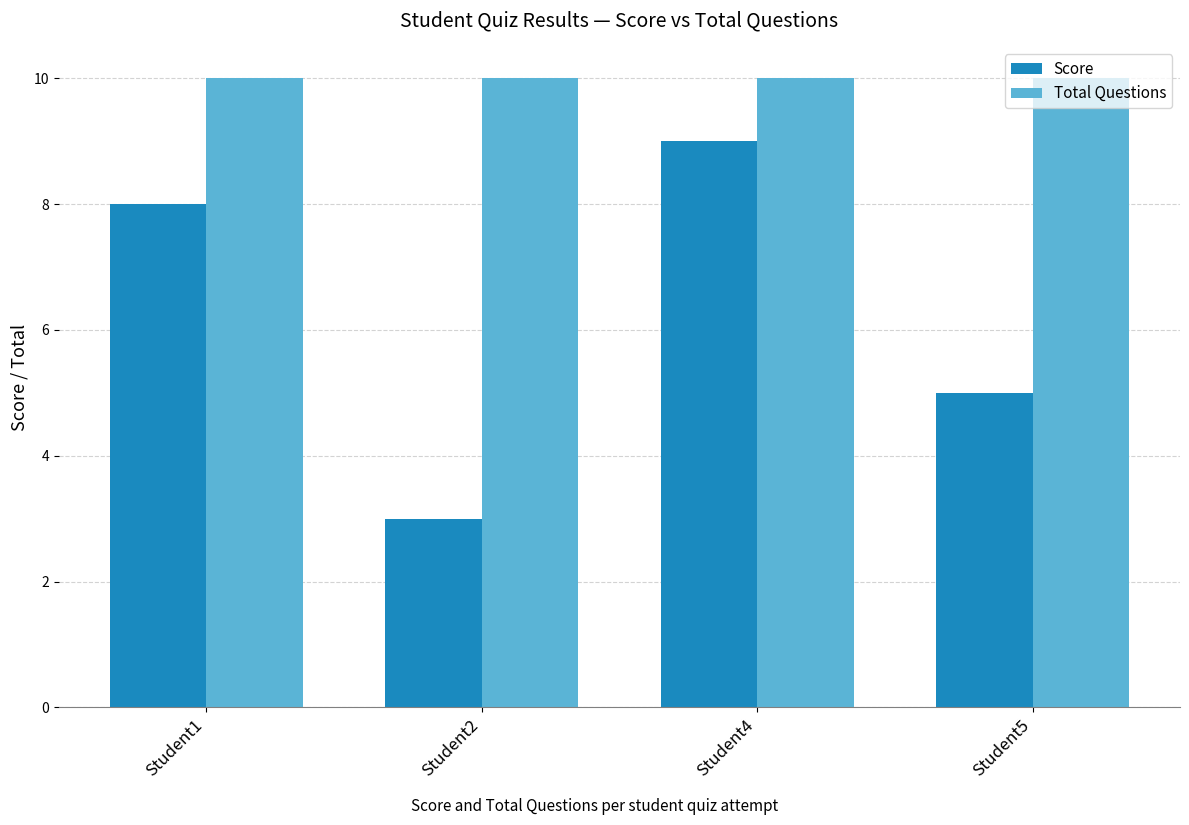

Rank the categories by Score value from highest to lowest.

Student4, Student1, Student5, Student2